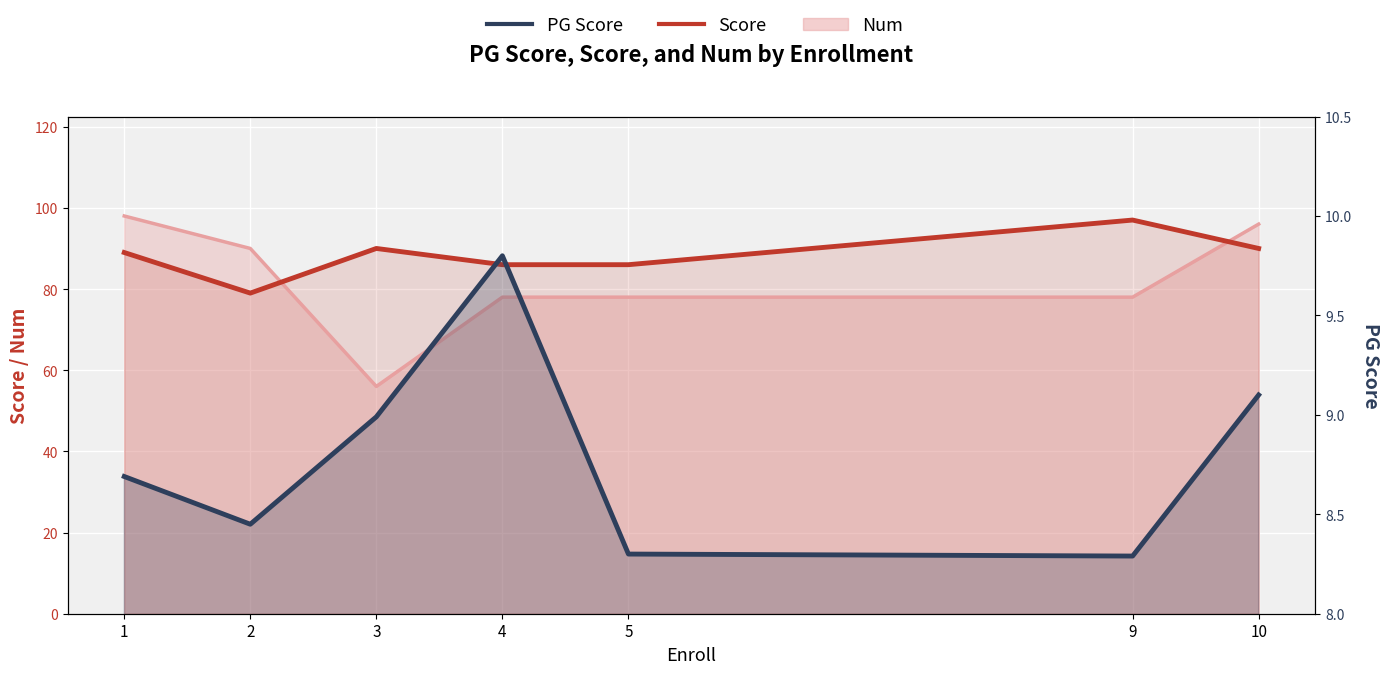

The value of PG Score at 3 is 9.0. True or false?

True